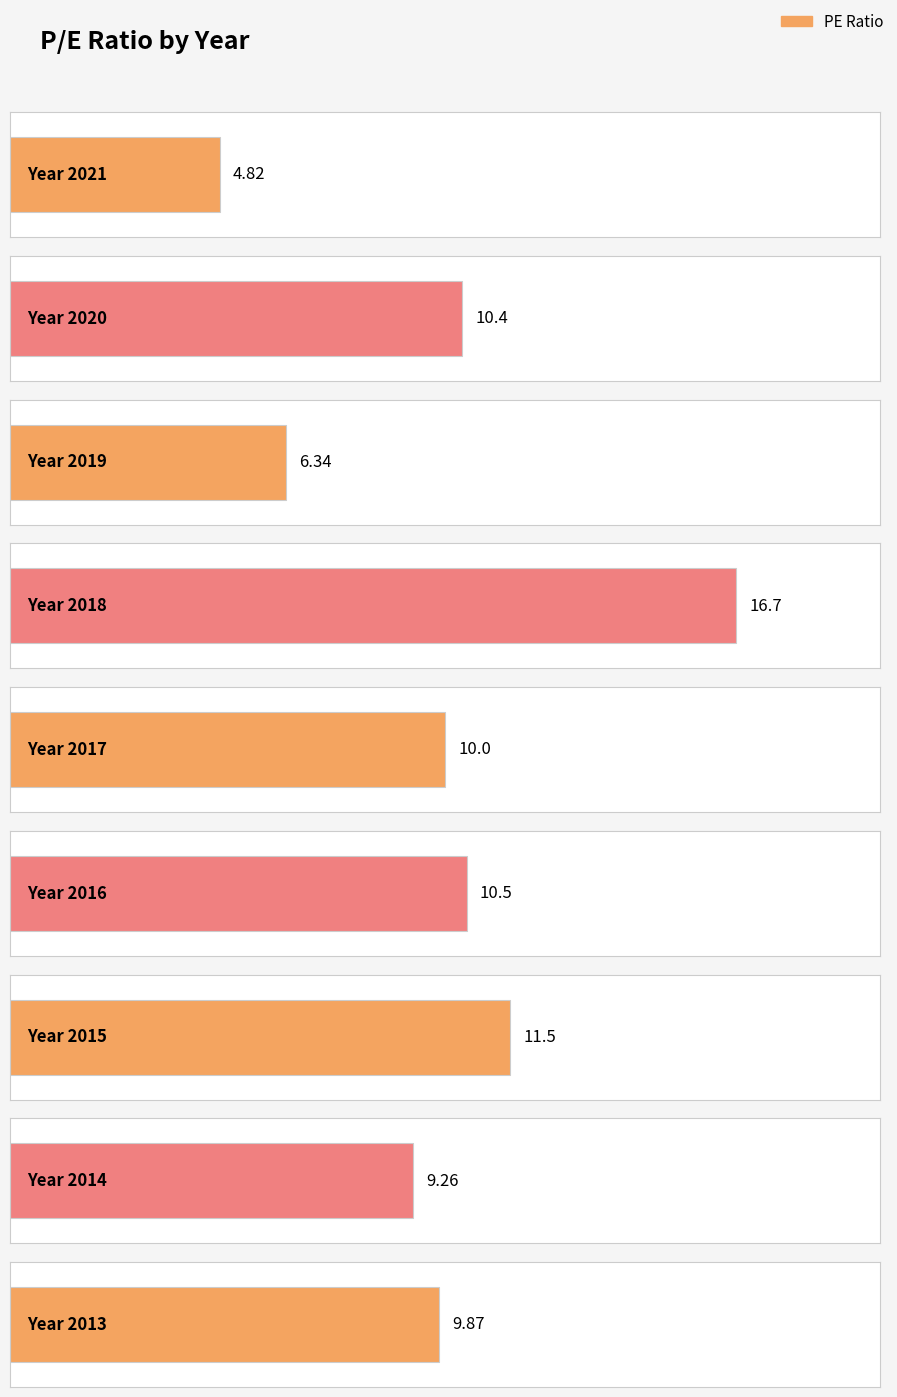

Between 2017 and 2013, which is larger?

2017